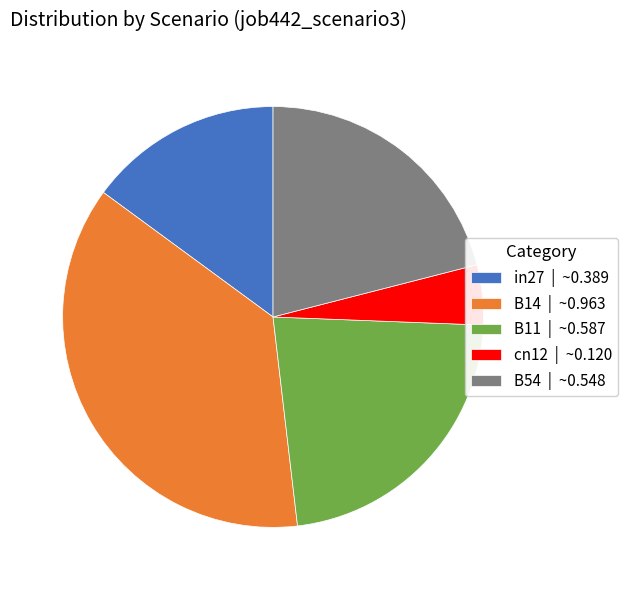

Is it true that cn12 | ~0.120 is 5% of the pie?

True